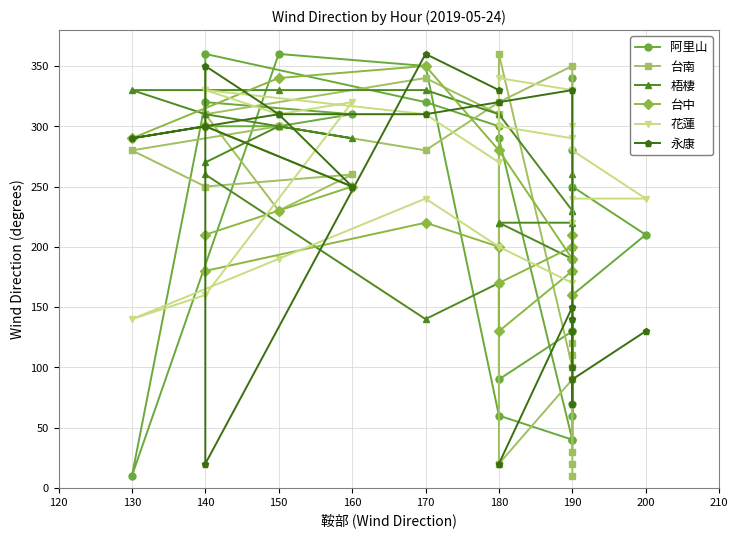

What is the highest value of the 阿里山 series?

360.0